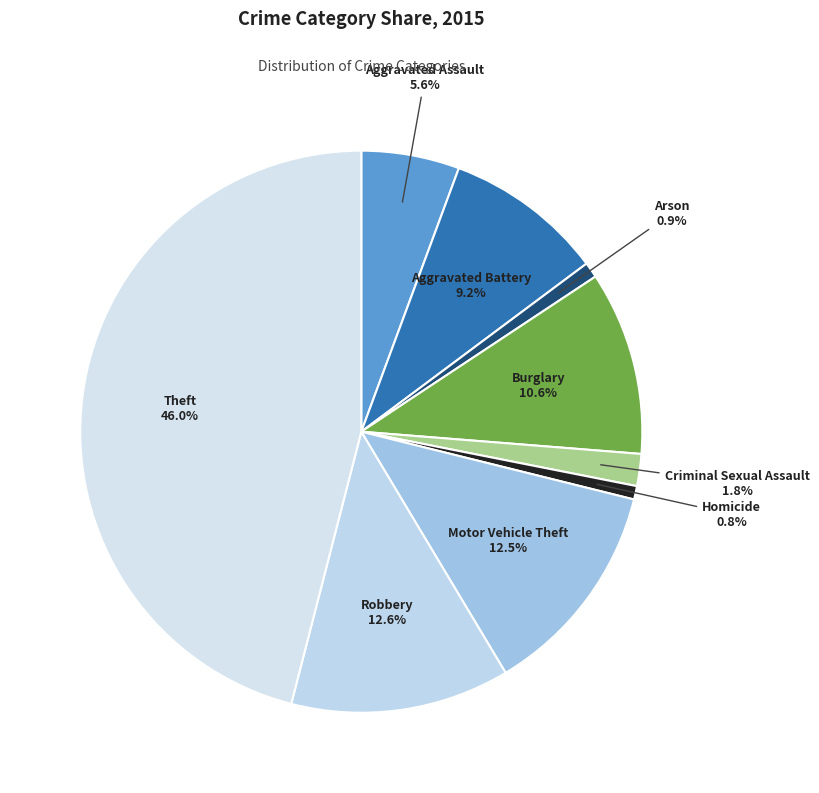

Count the number of slices in the pie.

9